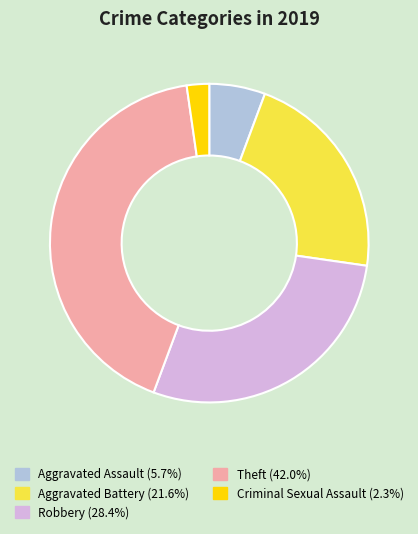

Is there any slice that represents more than half of the pie?

No